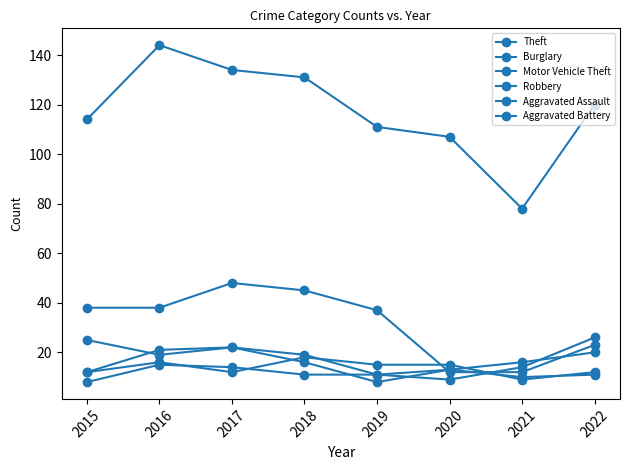

Reading left to right, what are all the values shown in this chart?

Theft: 114	144	134	131	111	107	78	120
Burglary: 38	38	48	45	37	12	12	23
Motor Vehicle Theft: 25	19	22	19	11	9	14	26
Robbery: 12	21	22	16	8	13	16	20
Aggravated Assault: 12	16	12	18	15	15	9	12
Aggravated Battery: 8	15	14	11	11	13	10	11